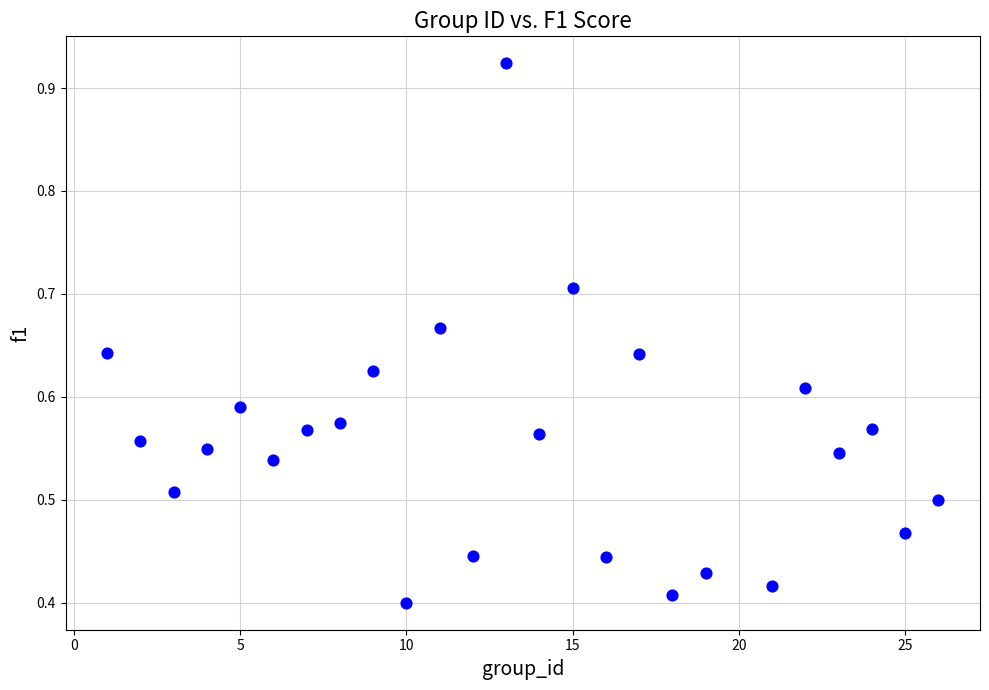

What is the range of X values (max minus min)?

25.0